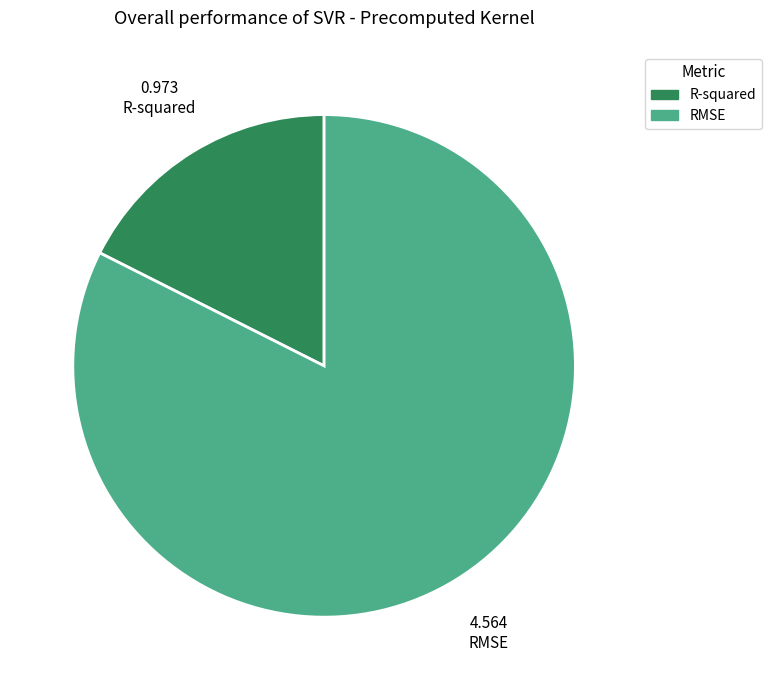

True or false: RMSE accounts for 82% of the total.

True